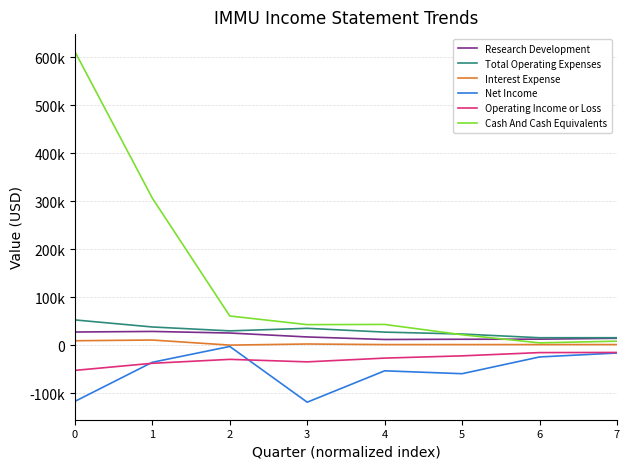

What are all the series names shown in the legend?

Research Development, Total Operating Expenses, Interest Expense, Net Income, Operating Income or Loss, Cash And Cash Equivalents